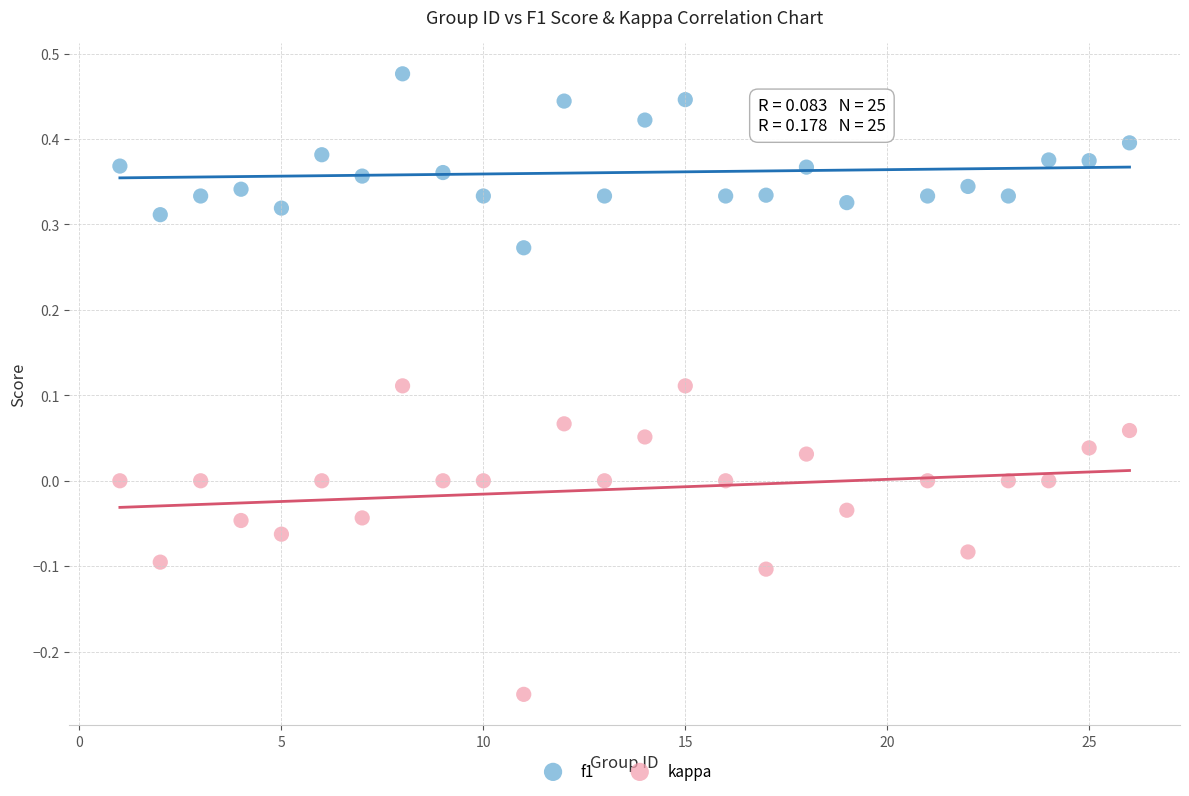

What is the X range (max minus min) for the scatter plot?

25.0